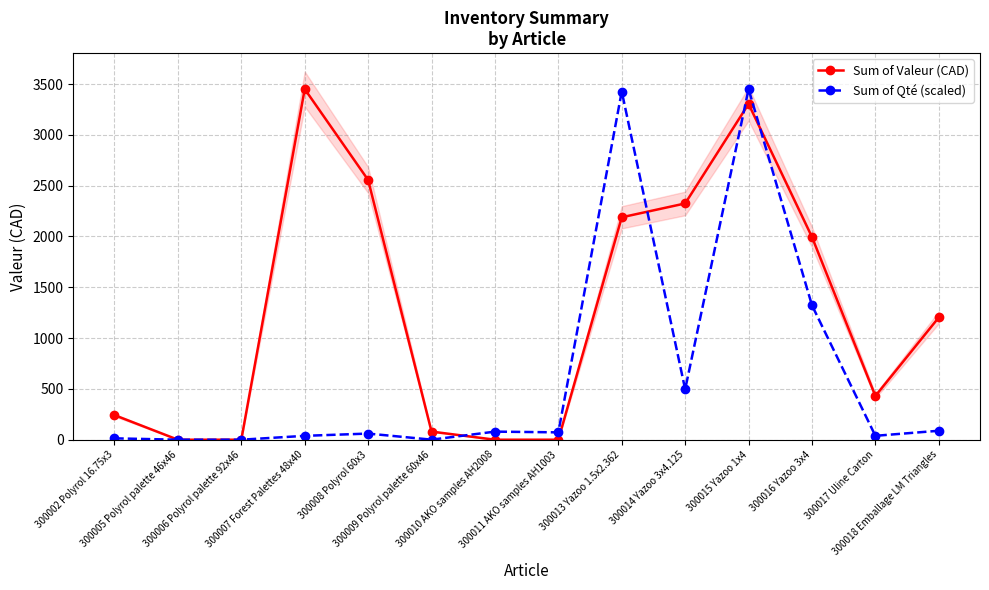

At which category does Sum of Valeur (CAD) reach its first local peak?

300007 Forest Palettes 48x40